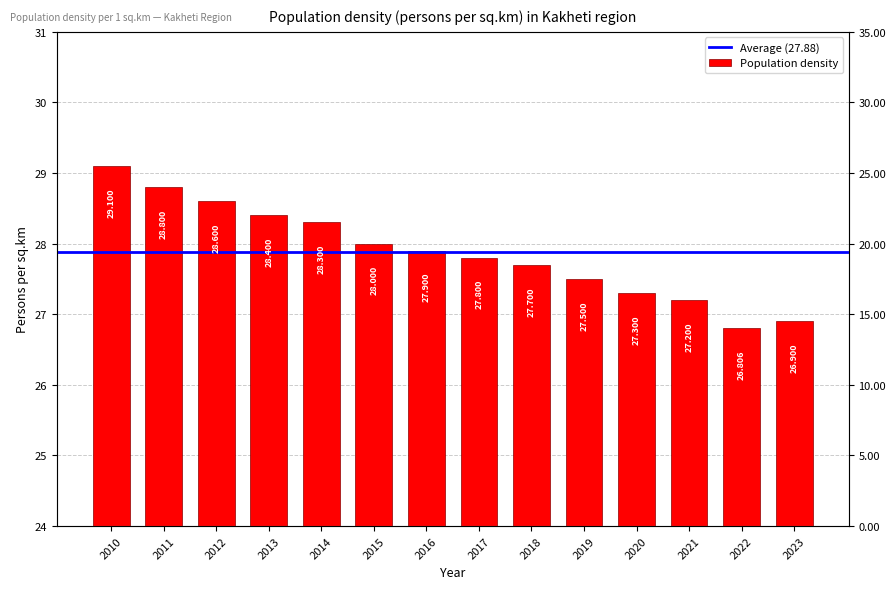

List the labels in order of value, smallest first.

2022, 2023, 2021, 2020, 2019, 2018, 2017, 2016, 2015, 2014, 2013, 2012, 2011, 2010